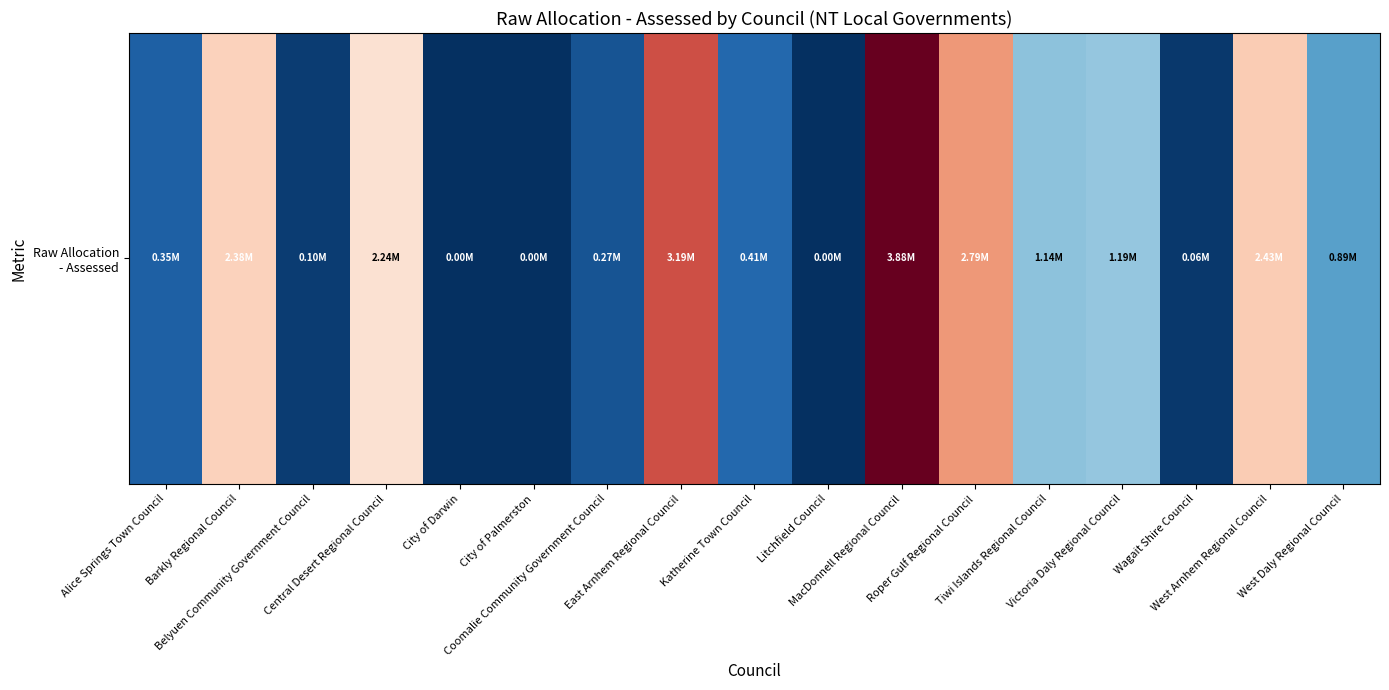

How many values are above zero?

14